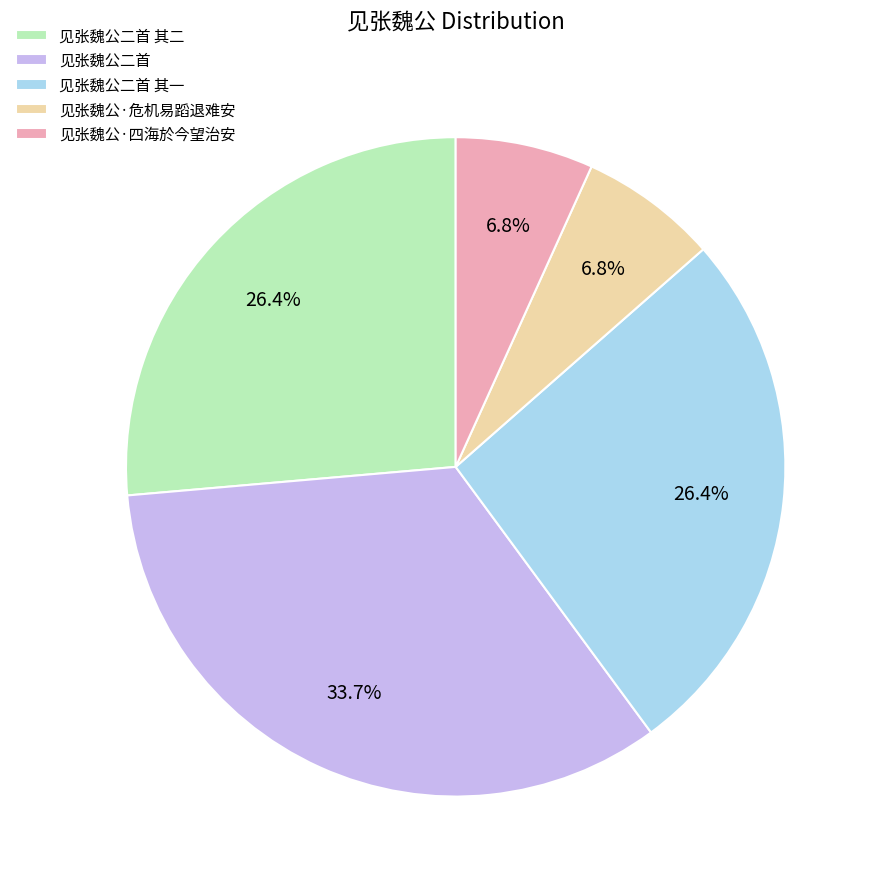

Count the number of slices in the pie.

5